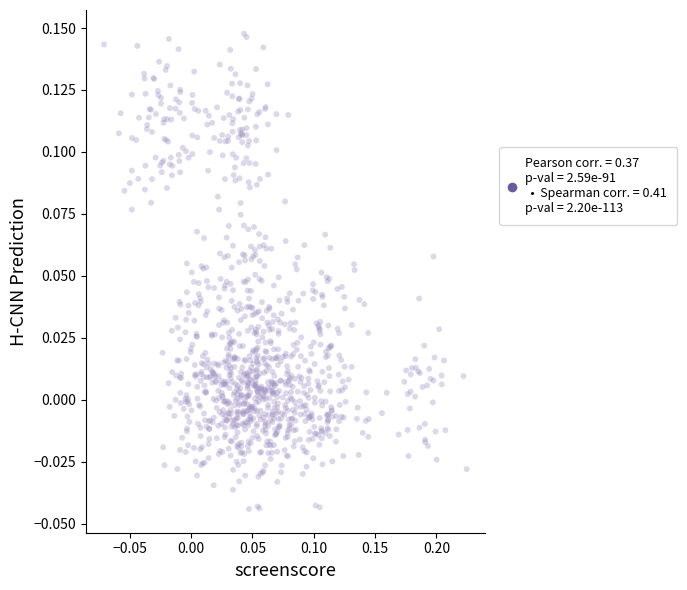

What is the range of X values (max minus min)?

0.3